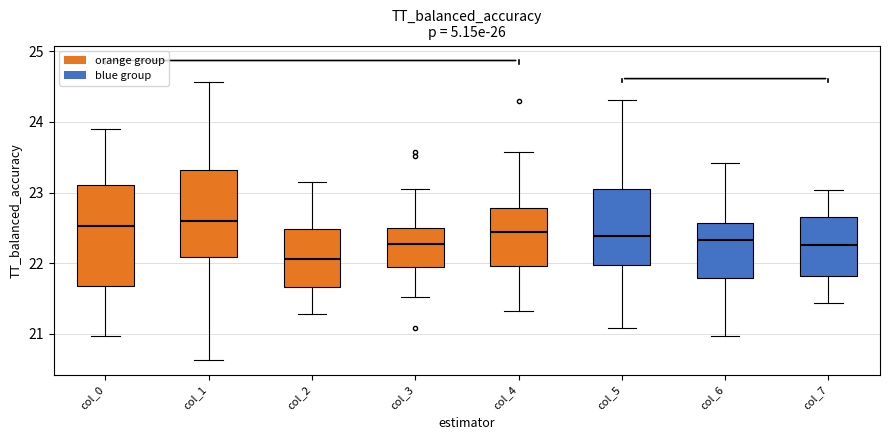

Reading left to right, transcribe this box plot: for each box, give where its median line is, the range the box spans, and where its two whiskers end, as read against the y-axis. The values are not printed on the chart, so give them approximately, as read against the axis.

col_0: median 22.5, box 21.7 to 23.1, whiskers 21.0 to 23.9
col_1: median 22.6, box 22.1 to 23.3, whiskers 20.6 to 24.6
col_2: median 22.1, box 21.7 to 22.5, whiskers 21.3 to 23.2
col_3: median 22.3, box 21.9 to 22.5, whiskers 21.5 to 23.1
col_4: median 22.4, box 22.0 to 22.8, whiskers 21.3 to 23.6
col_5: median 22.4, box 22.0 to 23.0, whiskers 21.1 to 24.3
col_6: median 22.3, box 21.8 to 22.6, whiskers 21.0 to 23.4
col_7: median 22.3, box 21.8 to 22.7, whiskers 21.4 to 23.0